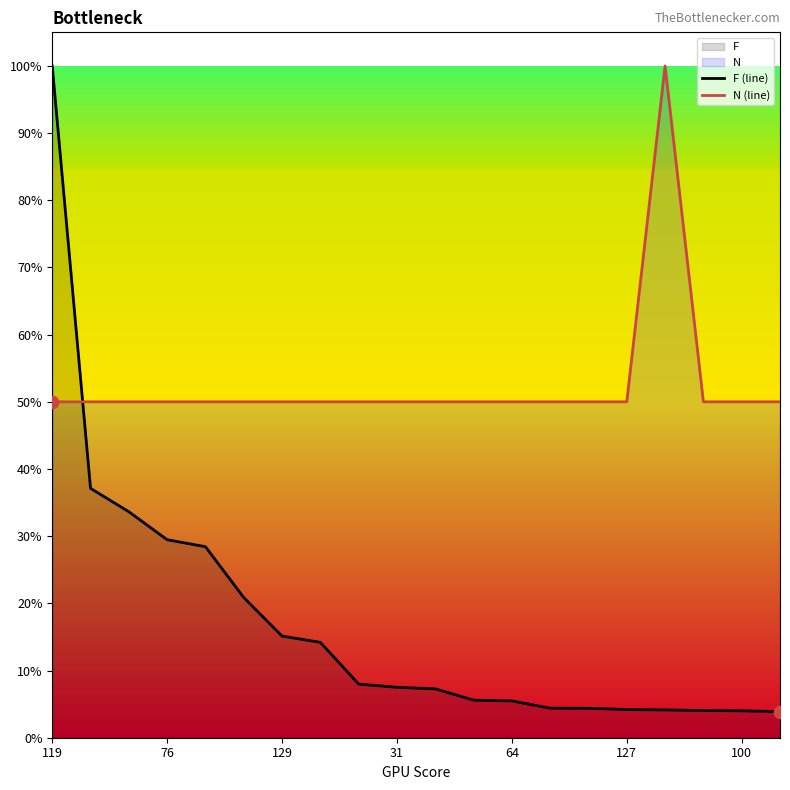

Which series has the widest spread of Y values?

F (line)